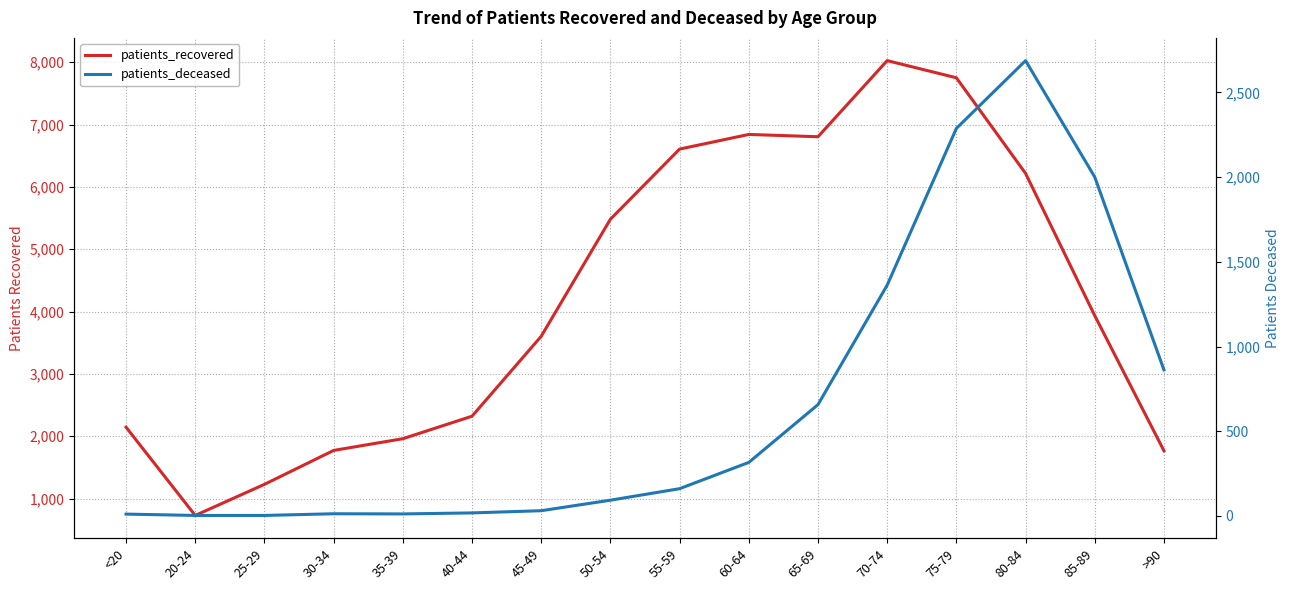

True or false: patients_deceased and patients_recovered intersect in this chart.

False